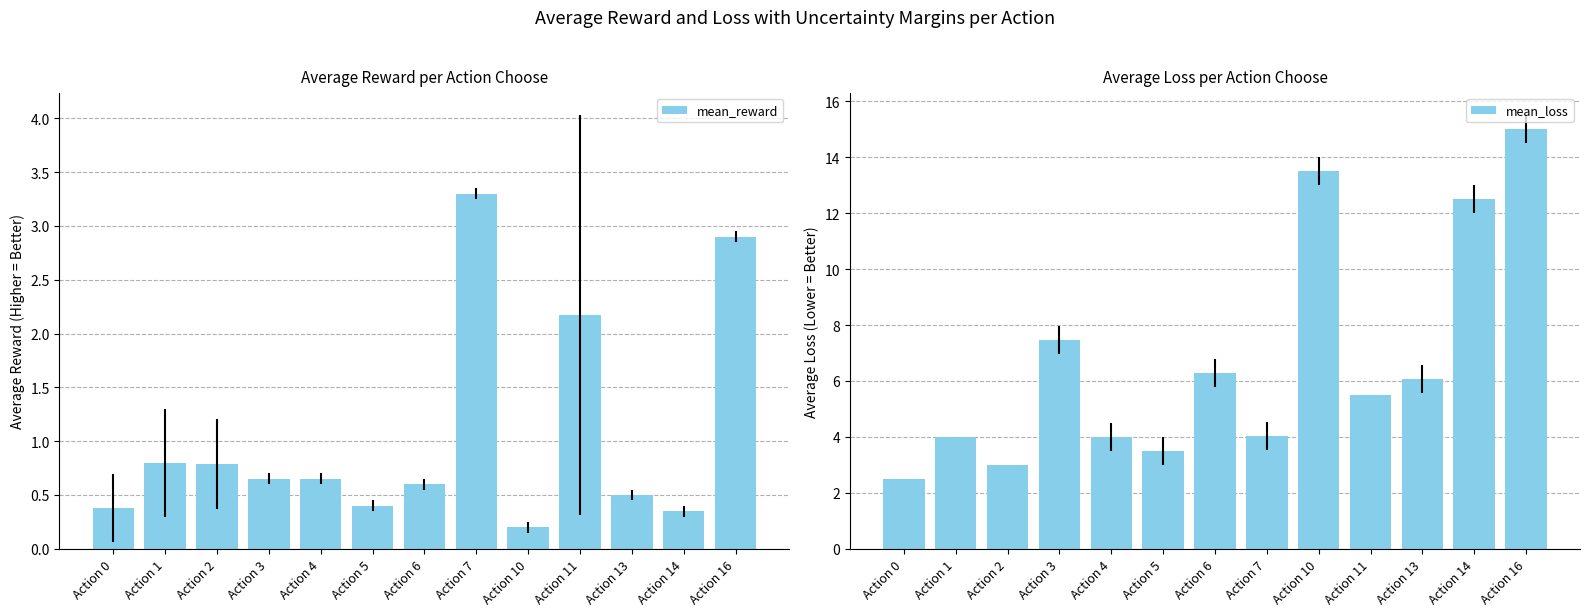

What is the sum of the mean_reward values at Action 5 and Action 11?

2.6